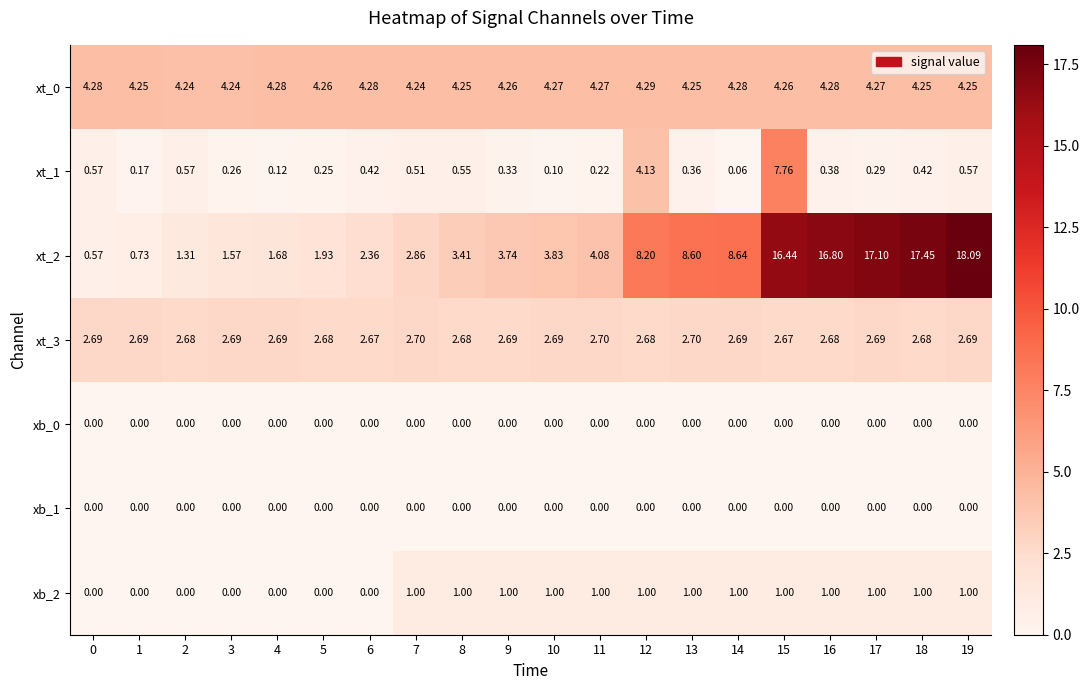

How many categories are shown in the chart?

20